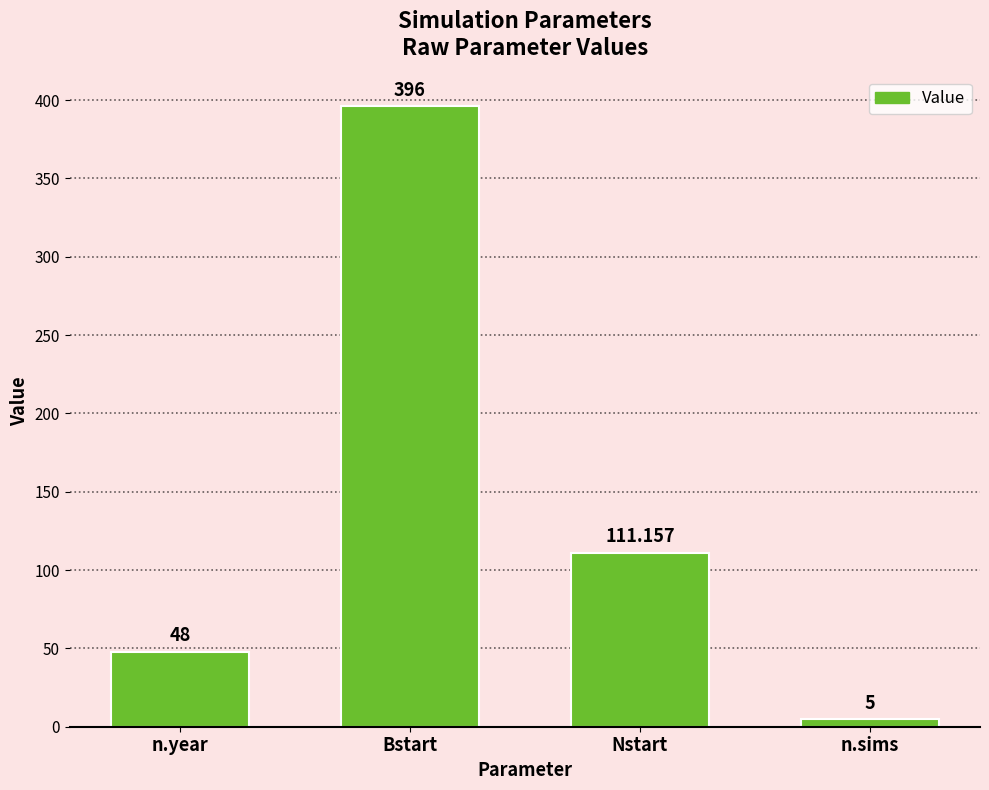

Count the values in the range 48 to 396.

3